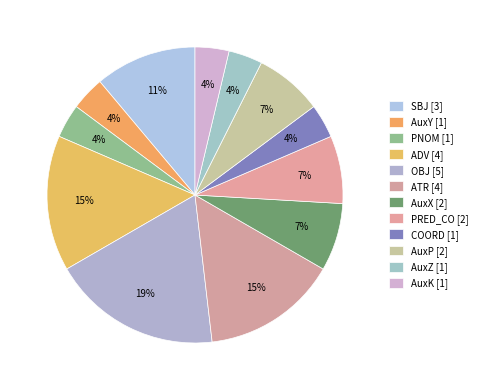

What portion of the pie excludes COORD?

96.3%